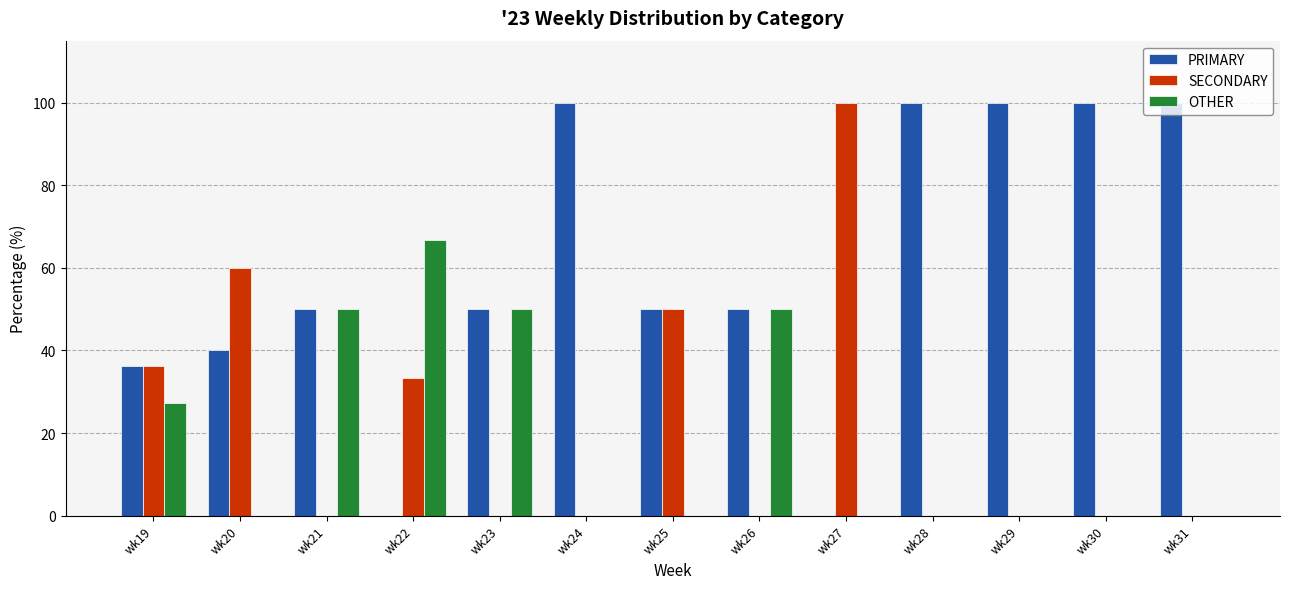

Which series changed the most between wk19 and wk27?

SECONDARY